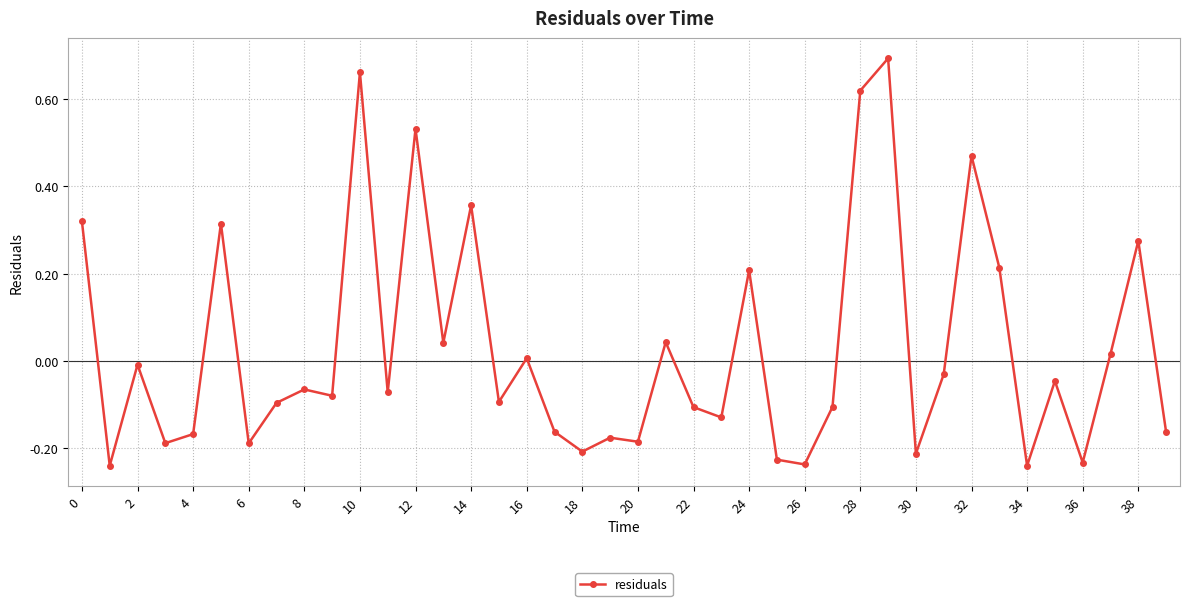

What is the difference between the second highest and second lowest values?

0.9